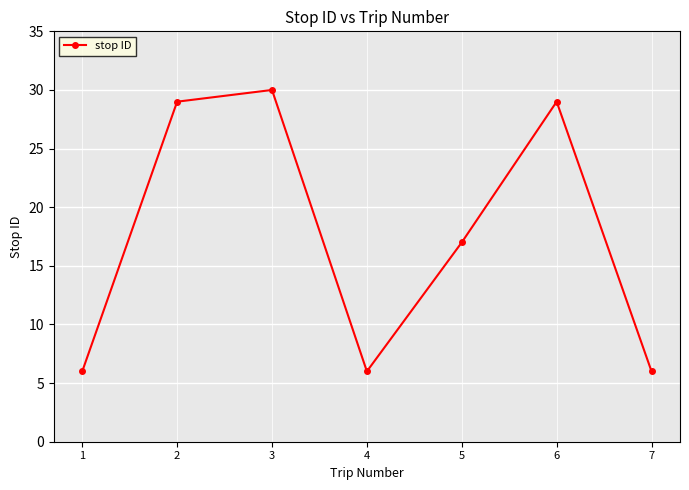

Which category has the highest value across all series?

3